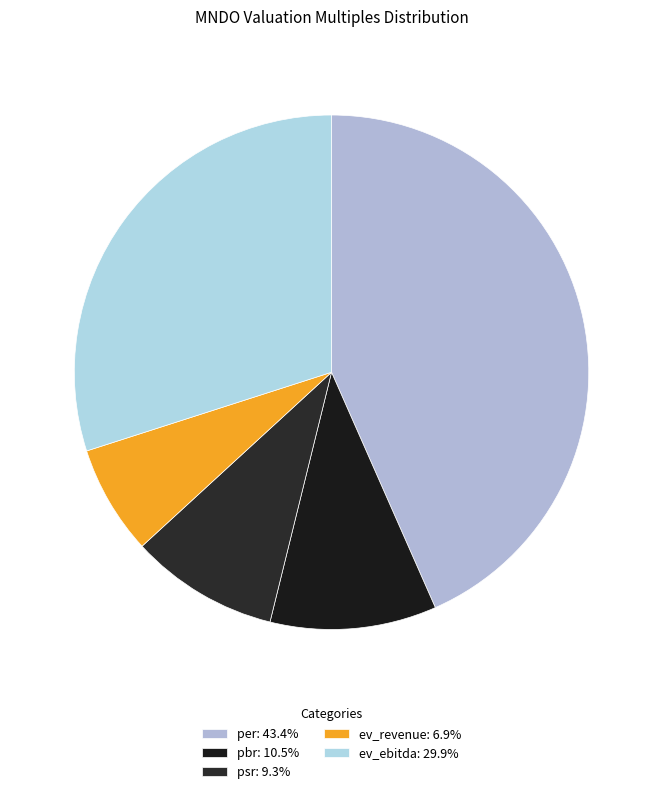

How many segments does this pie chart have?

5